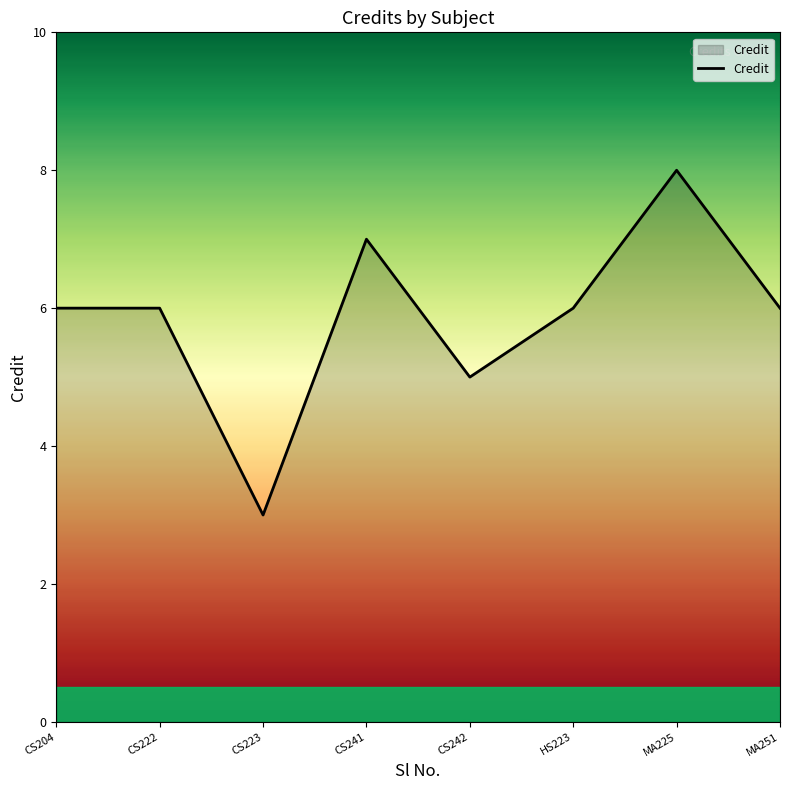

How many lines are shown in the chart?

1